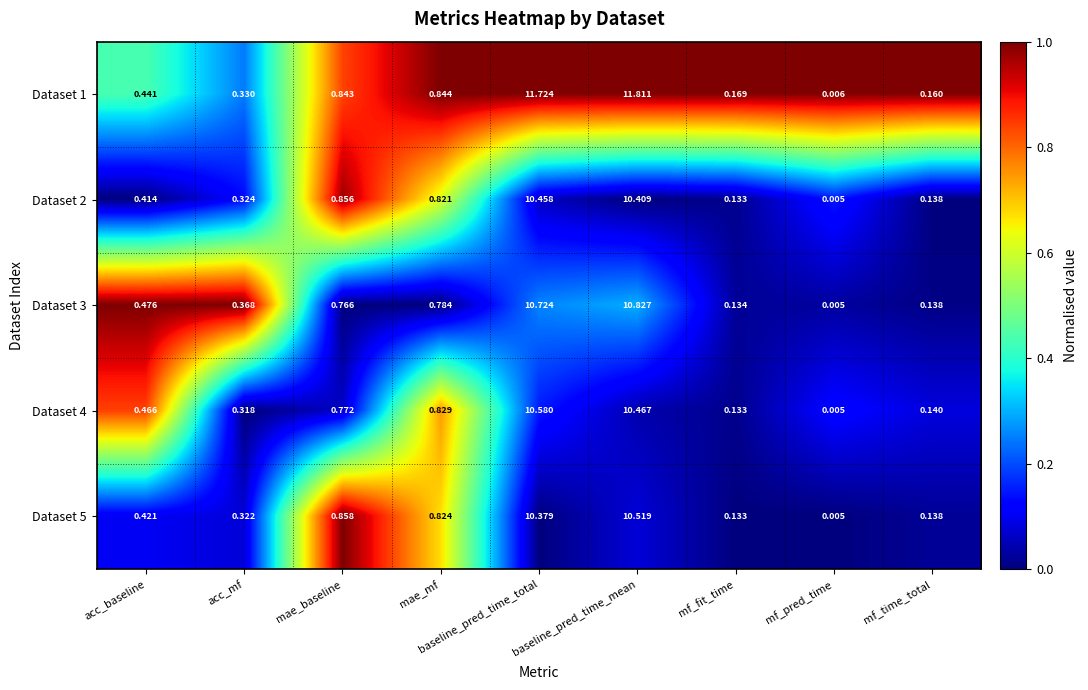

Rank the categories by Dataset 4 value from lowest to highest.

mf_pred_time, mf_fit_time, mf_time_total, acc_mf, acc_baseline, mae_baseline, mae_mf, baseline_pred_time_mean, baseline_pred_time_total